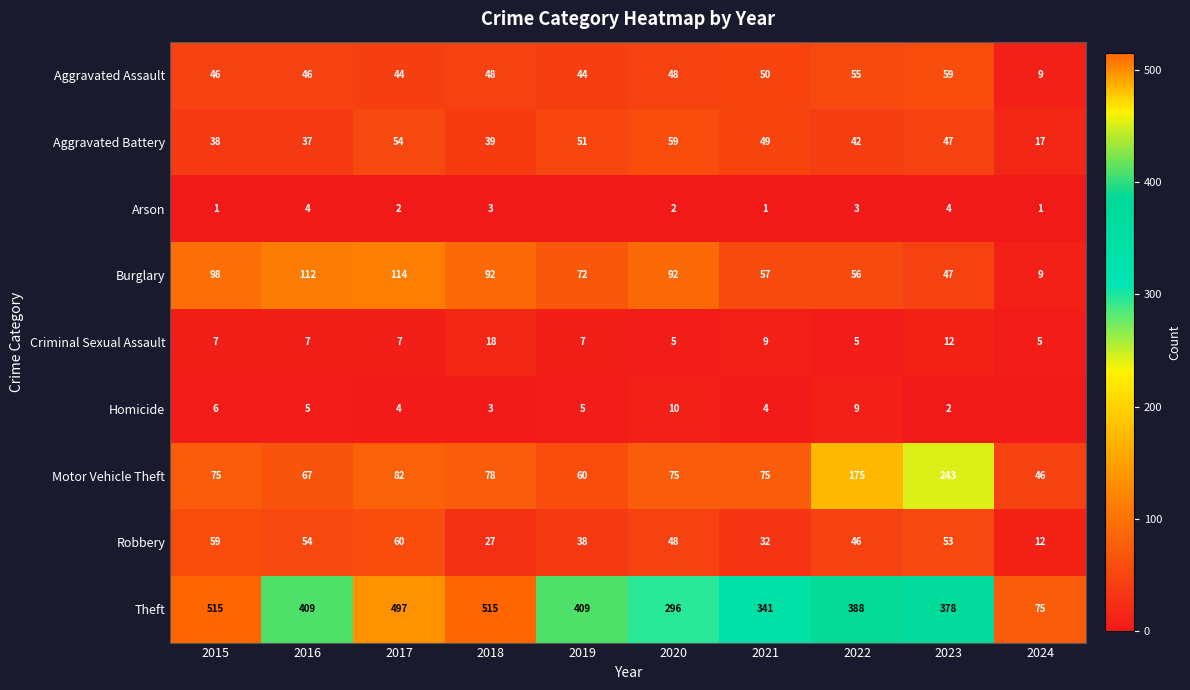

At which label does Burglary first exceed 92?

2015